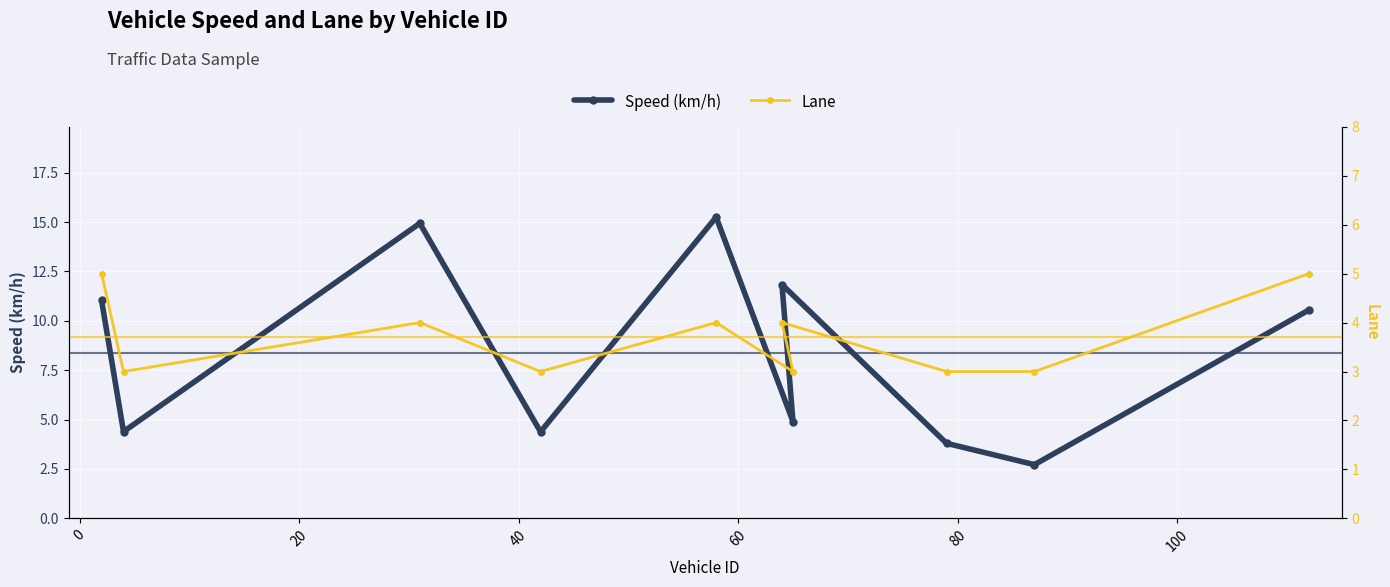

What is the lowest value of the Lane series?

3.0